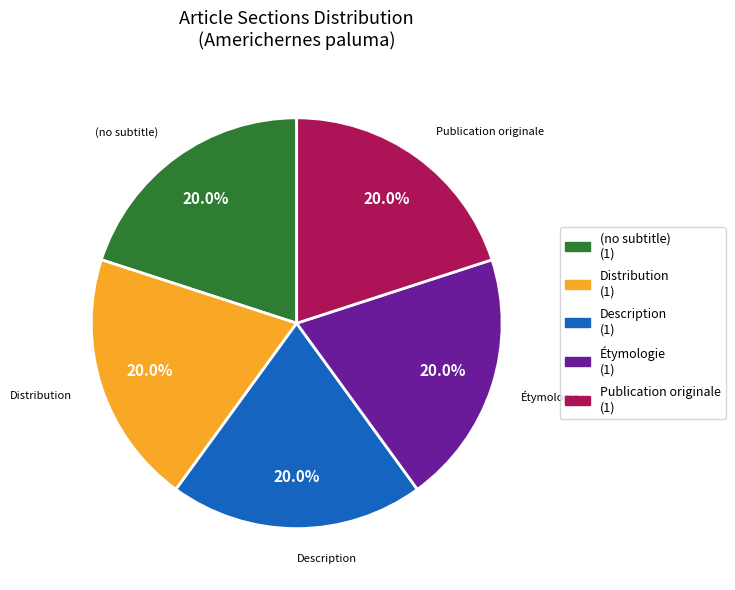

Is (no subtitle) the majority of the pie?

No